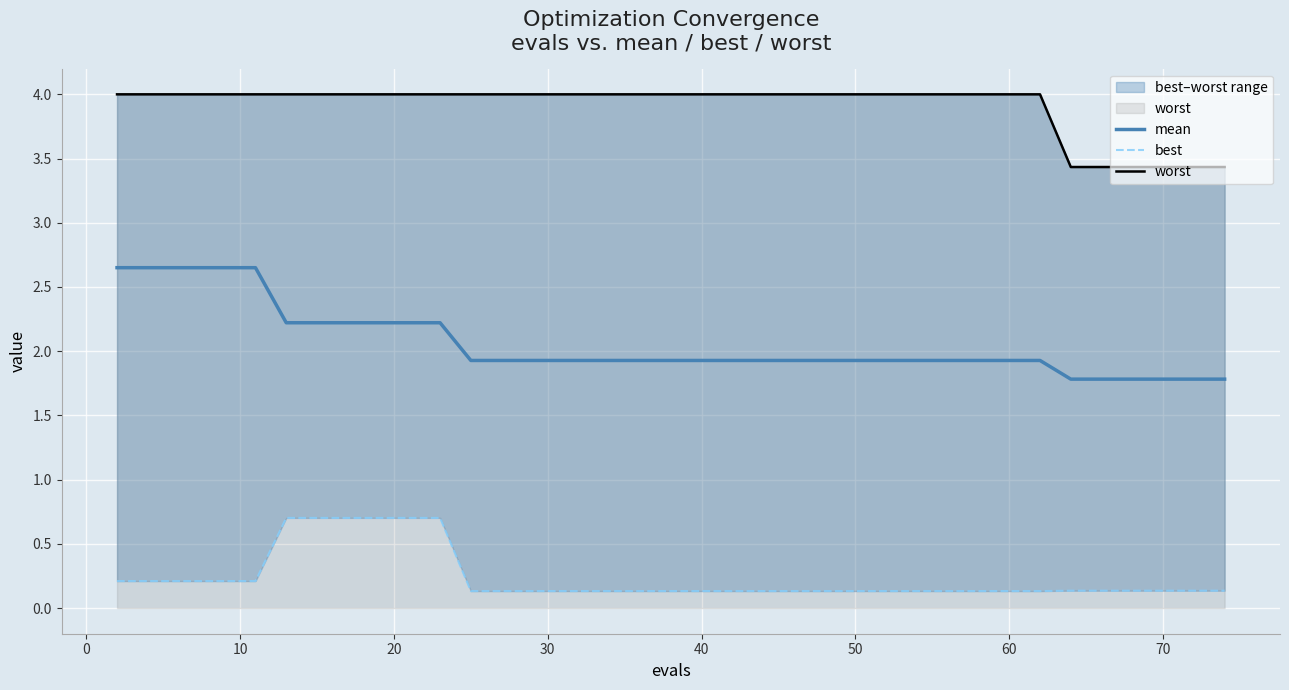

Is it true that mean equals 3.3 at 60?

False